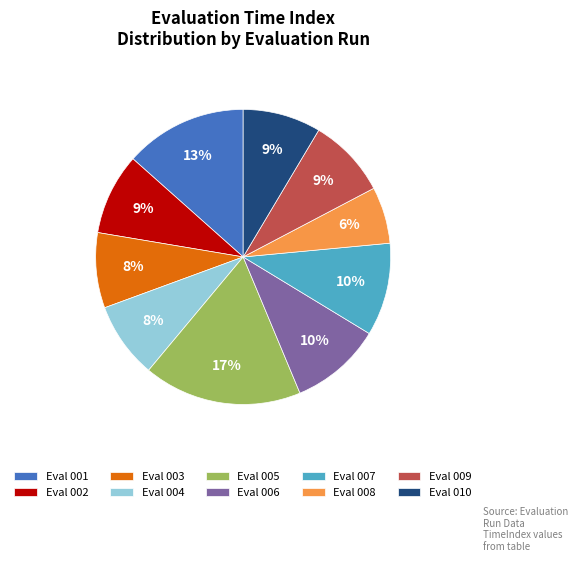

Count the number of slices in the pie.

10